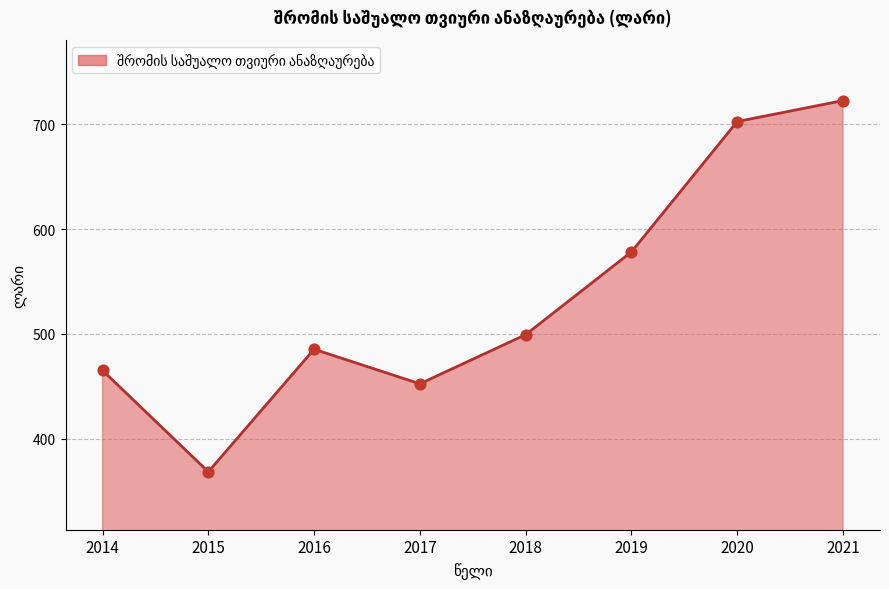

Between 2021 and 2017, which is larger?

2021